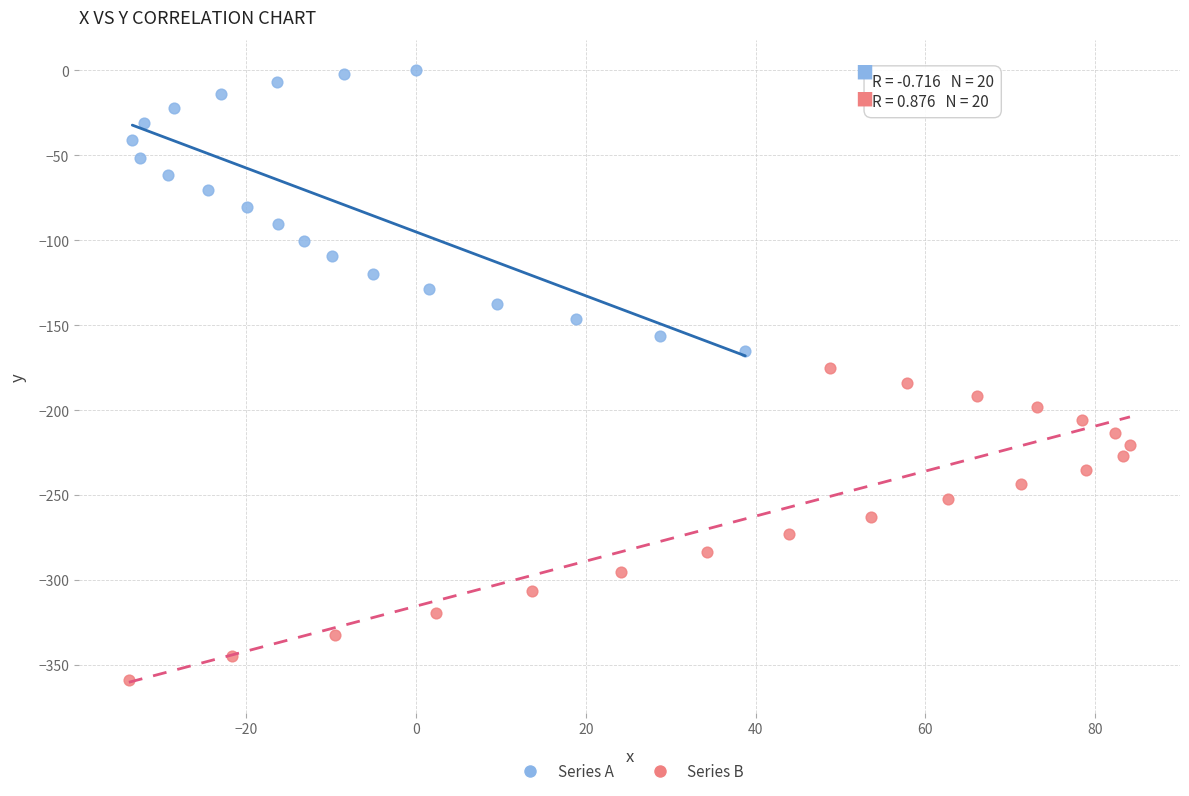

Which series reaches the minimum Y coordinate?

Series B